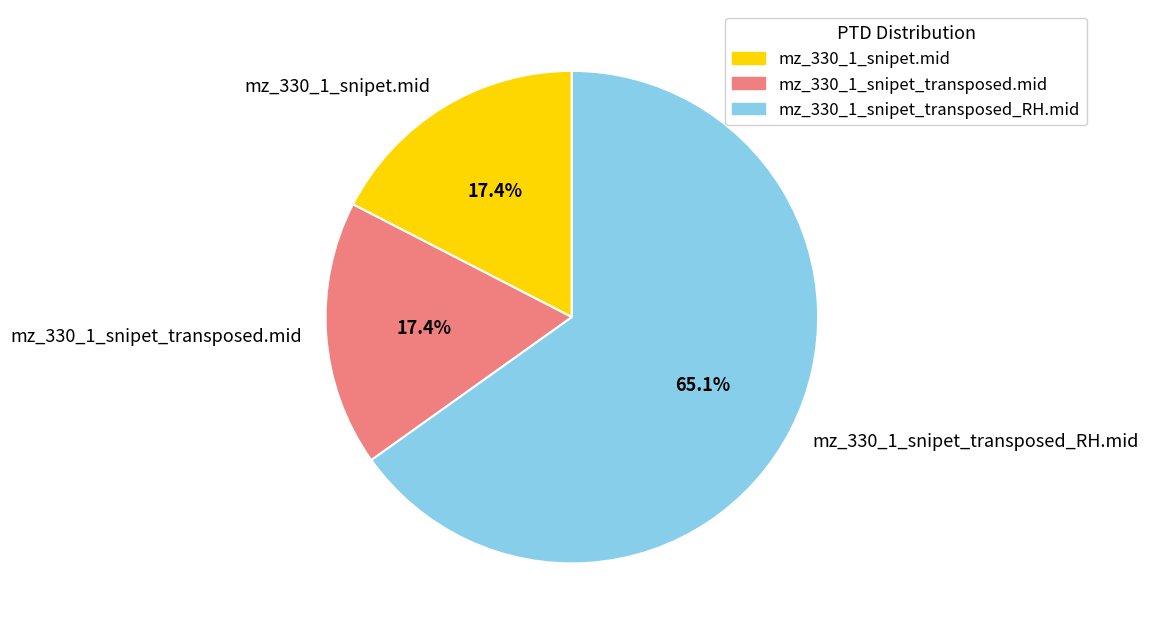

Which category has the biggest portion of the pie?

mz_330_1_snipet_transposed_RH.mid